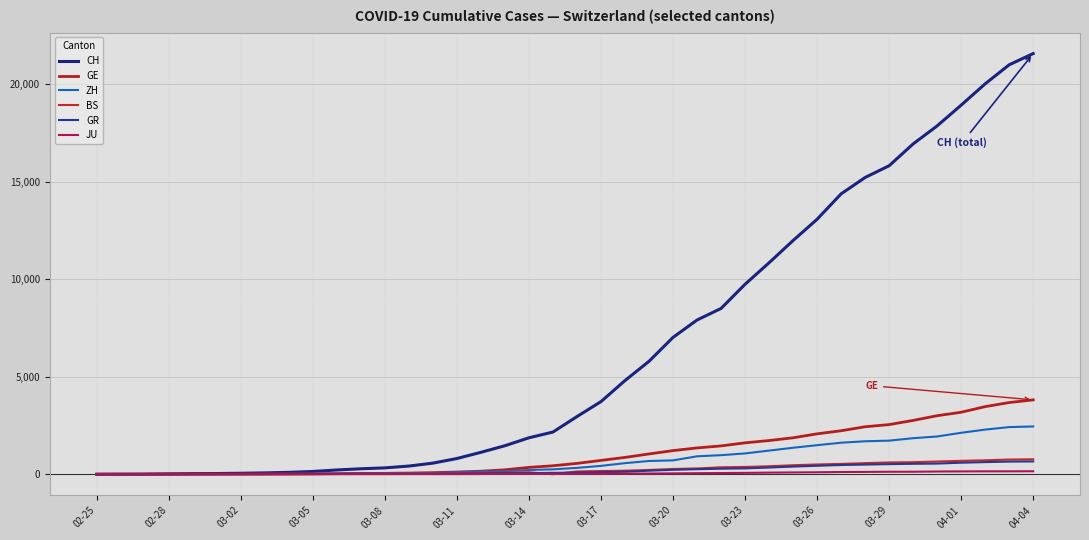

What is the value of the CH point at the 38th from the left?

20030